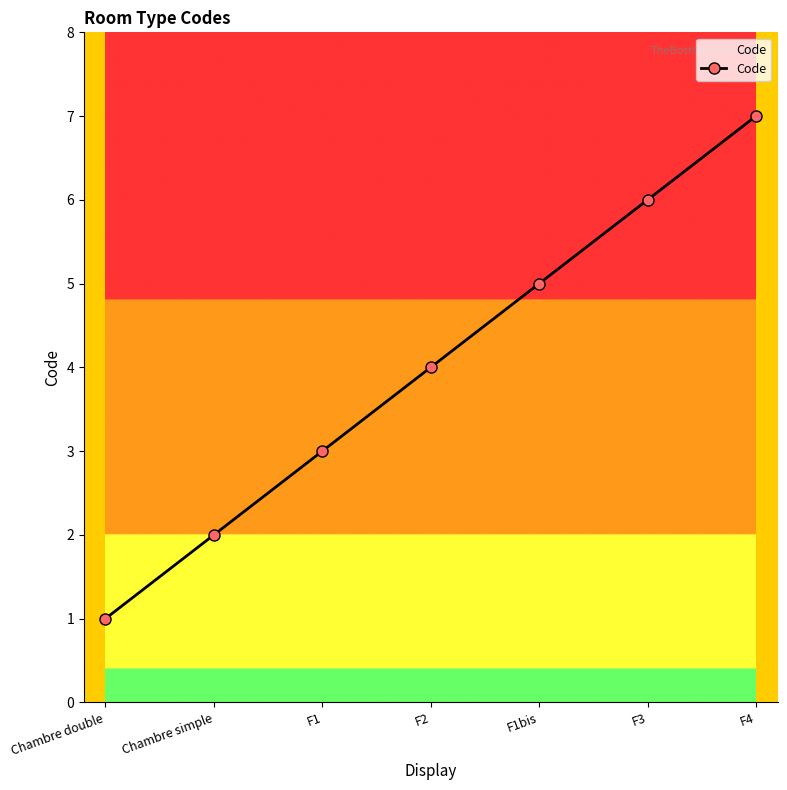

Between Chambre double and F4, which is larger?

F4